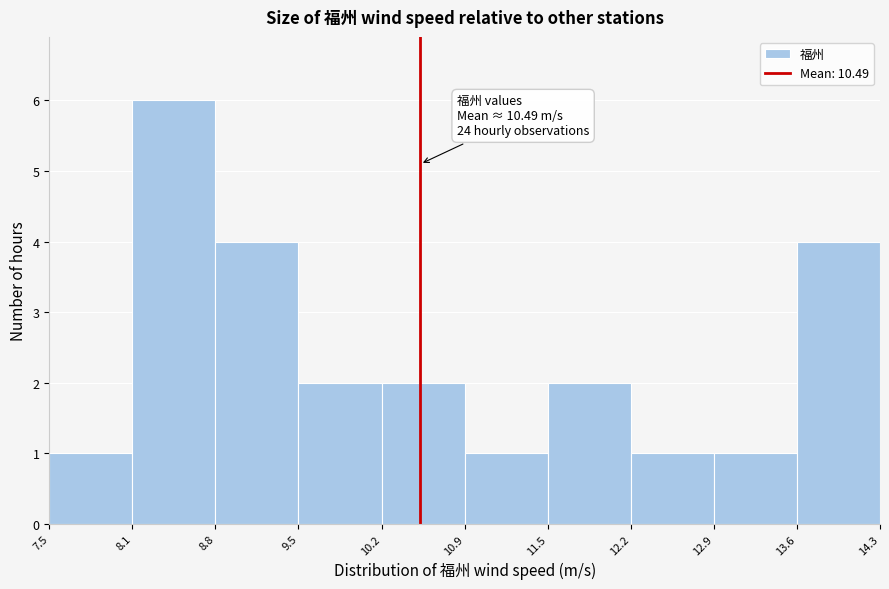

Which range on the x-axis has the tallest bar?

8.1 to 8.8